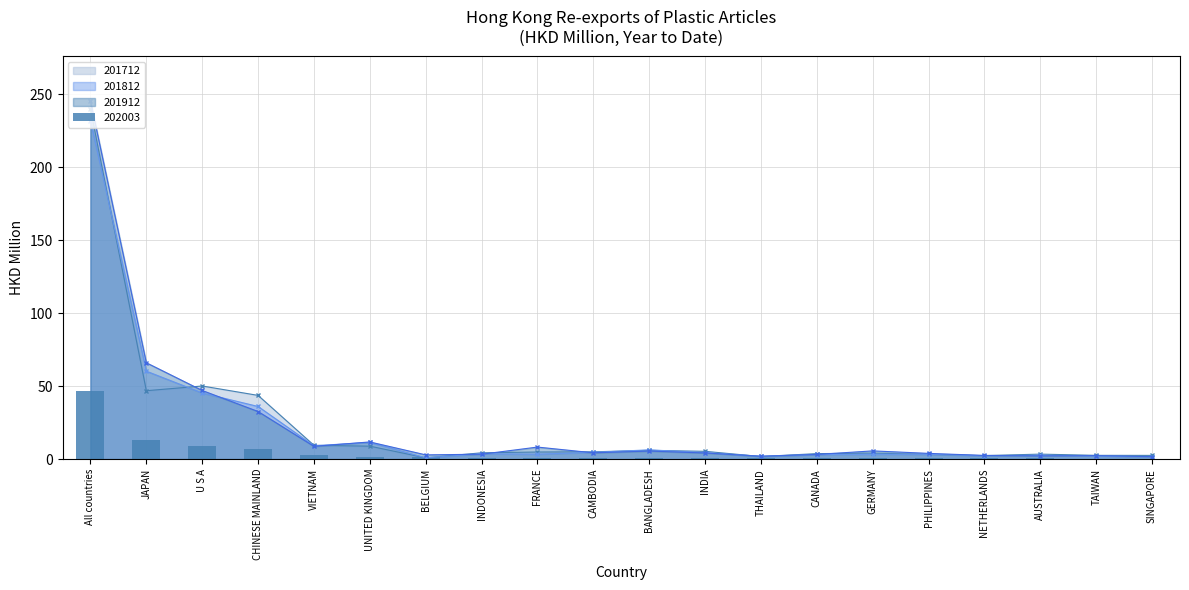

Does the chart contain any negative values?

No